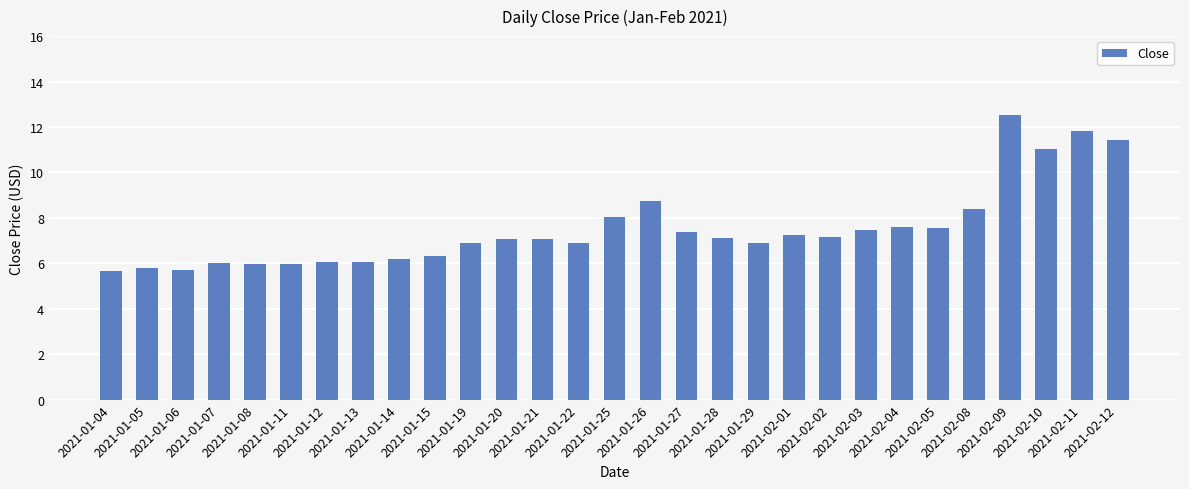

What is the minimum value shown in the chart?

5.7